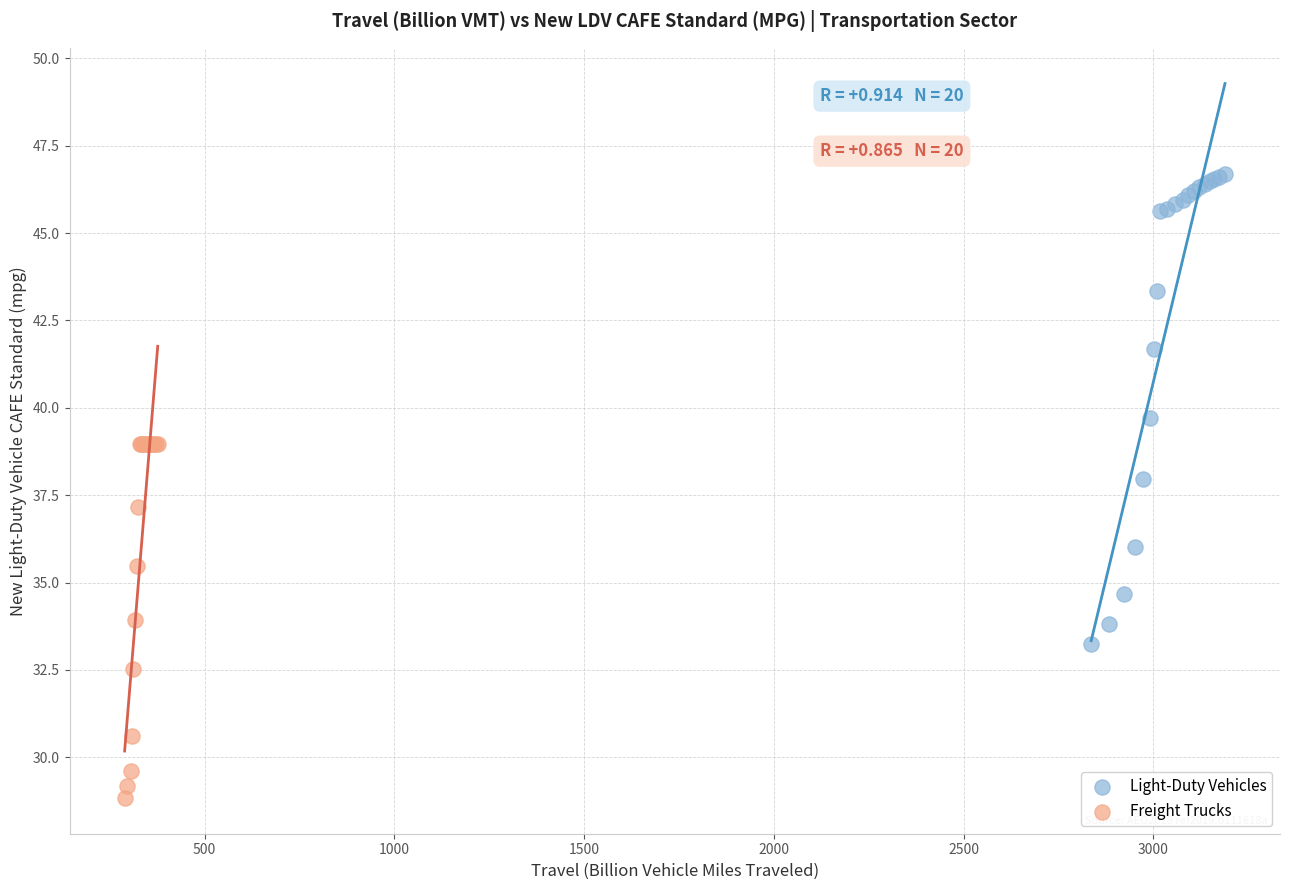

Which series has the largest Y range (max minus min)?

Light-Duty Vehicles